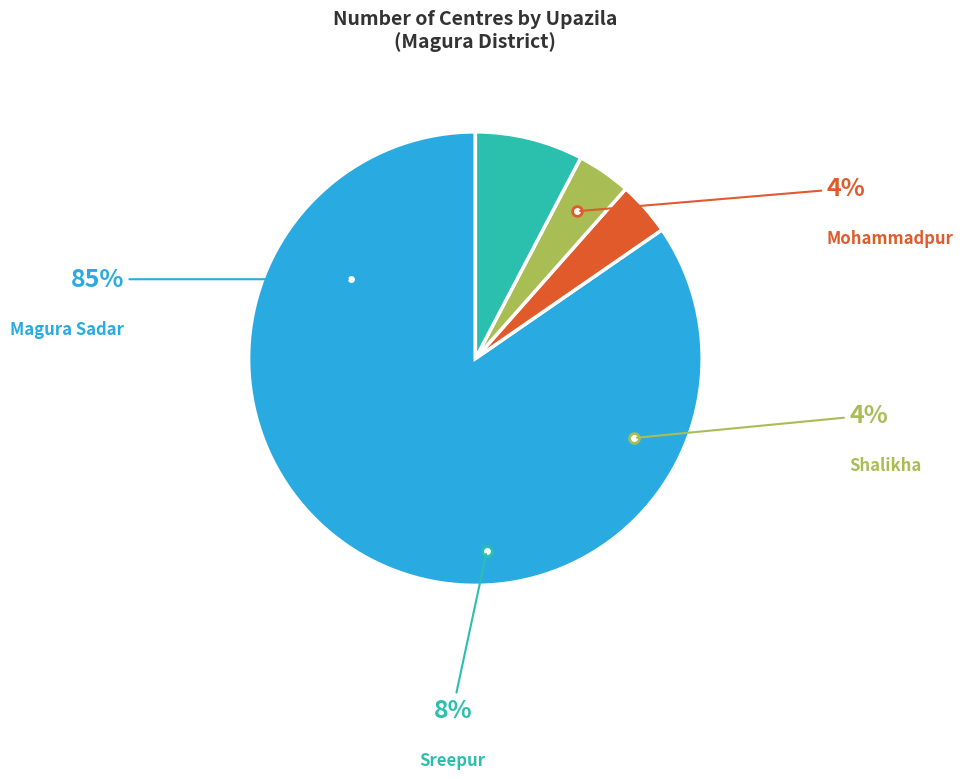

How many segments does this pie chart have?

4